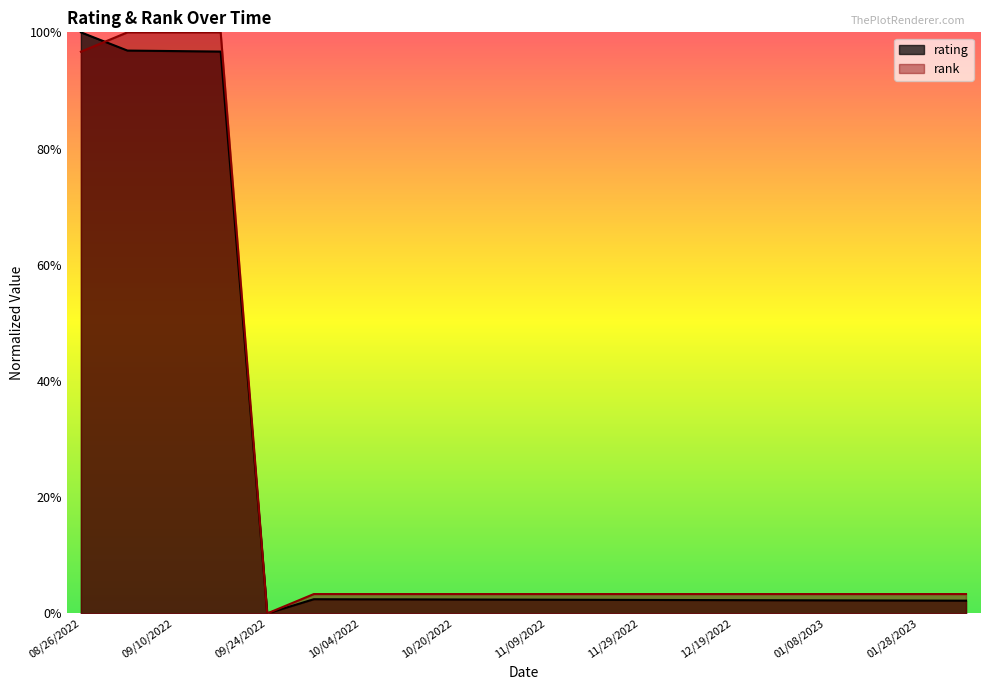

The rank series shows 0.0 at 11/29/2022. True or false?

False